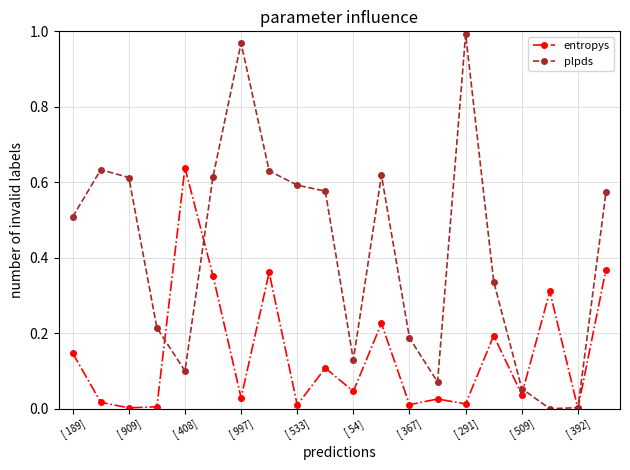

Which series has the largest total across all categories?

plpds